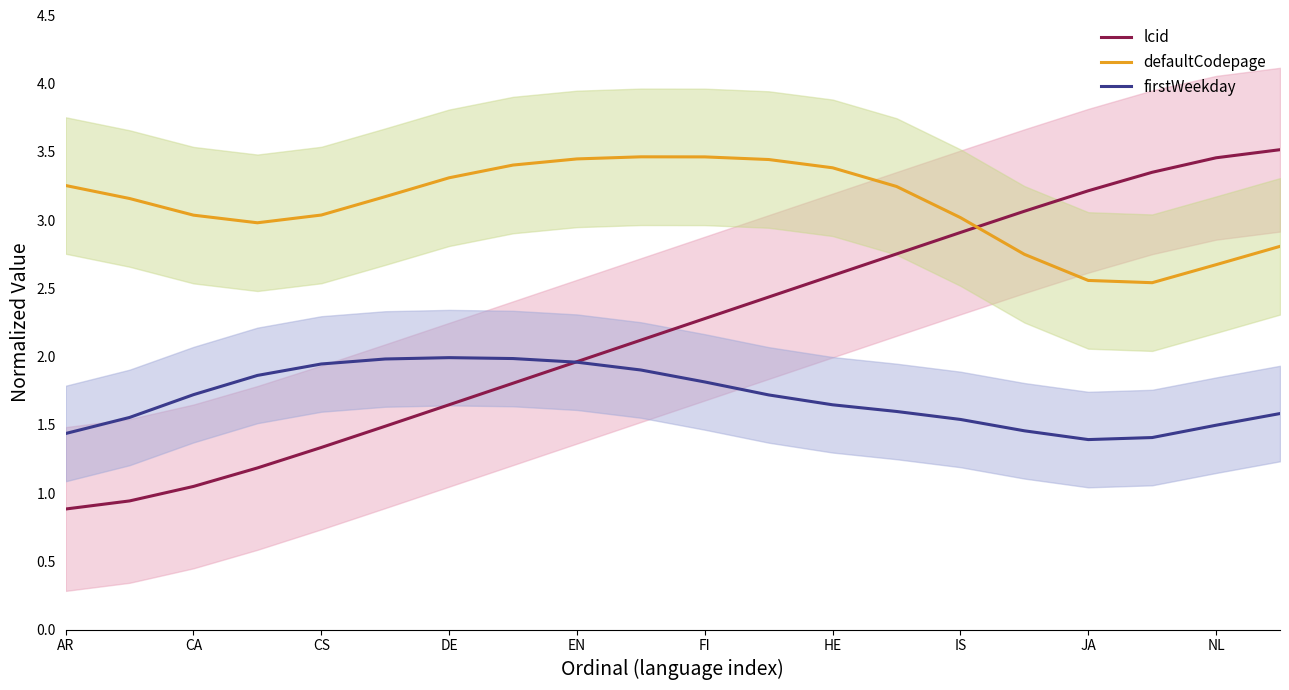

True or false: firstWeekday and defaultCodepage cross at least once.

False